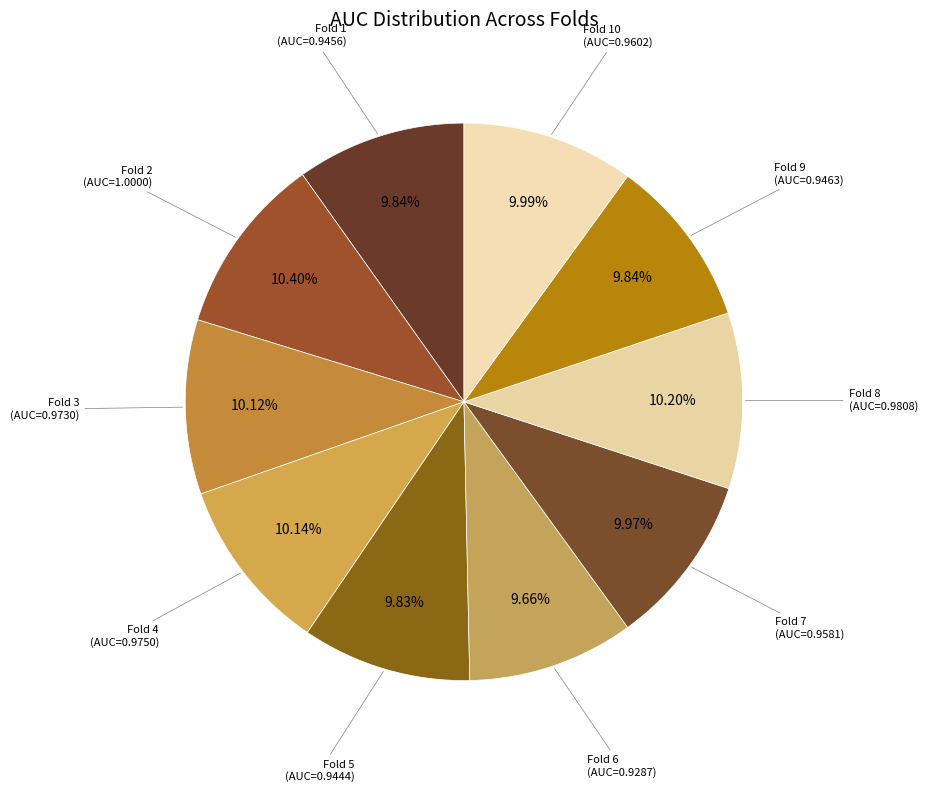

Count the number of slices in the pie.

10